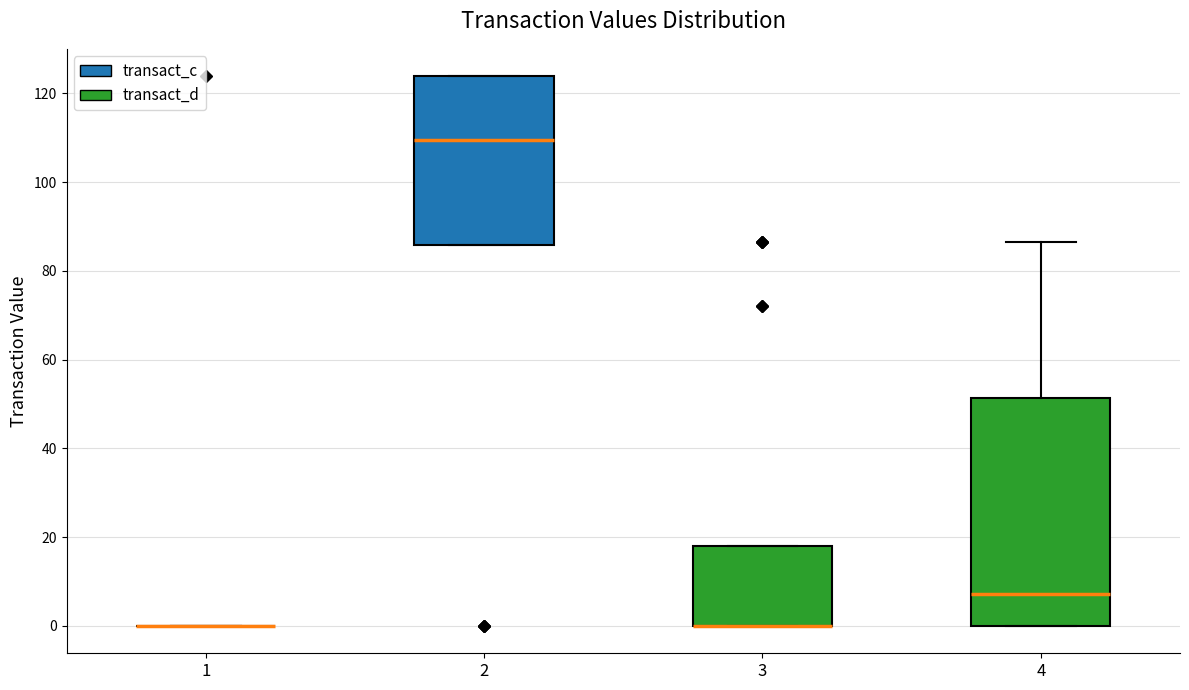

Comparing the boxes themselves (not the whiskers), which one is the tallest?

4